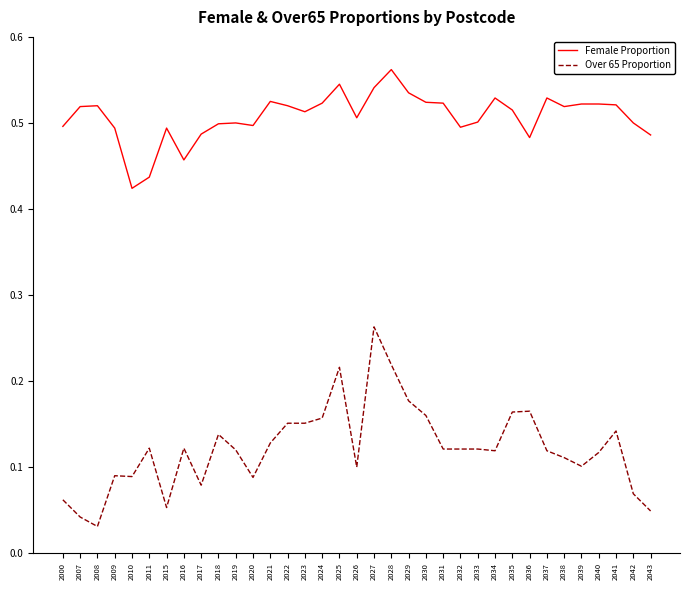

What are all the series names shown in the legend?

Female Proportion, Over 65 Proportion